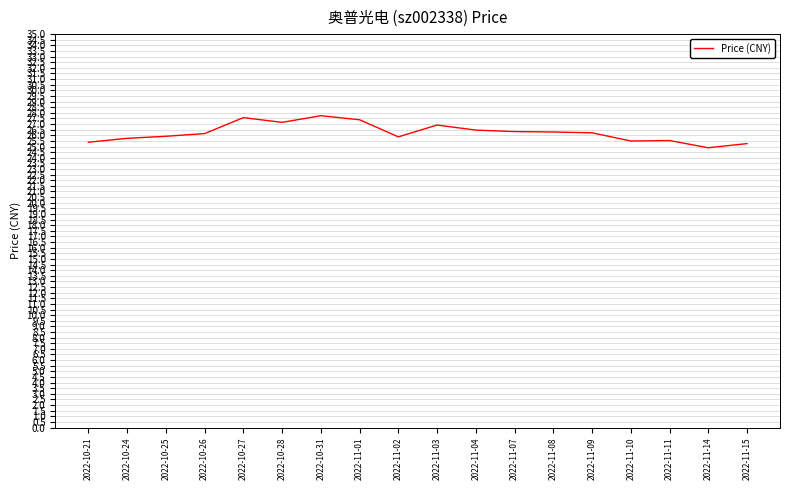

What is the difference between the maximum and second lowest values?

2.5